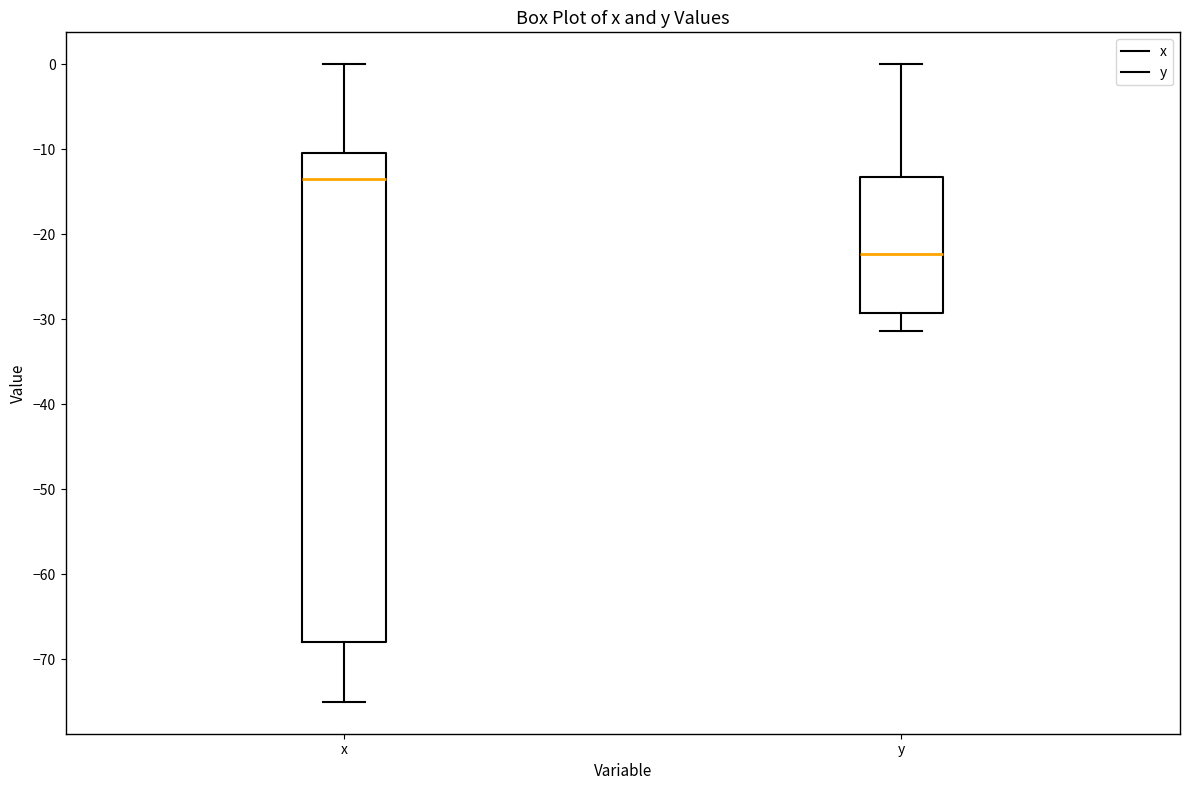

Reading left to right, transcribe this box plot: for each box, give where its median line is, the range the box spans, and where its two whiskers end, as read against the y-axis. The values are not printed on the chart, so give them approximately, as read against the axis.

x: median -14, box -68 to -10, whiskers -75 to 0
y: median -22, box -29 to -13, whiskers -31 to 0